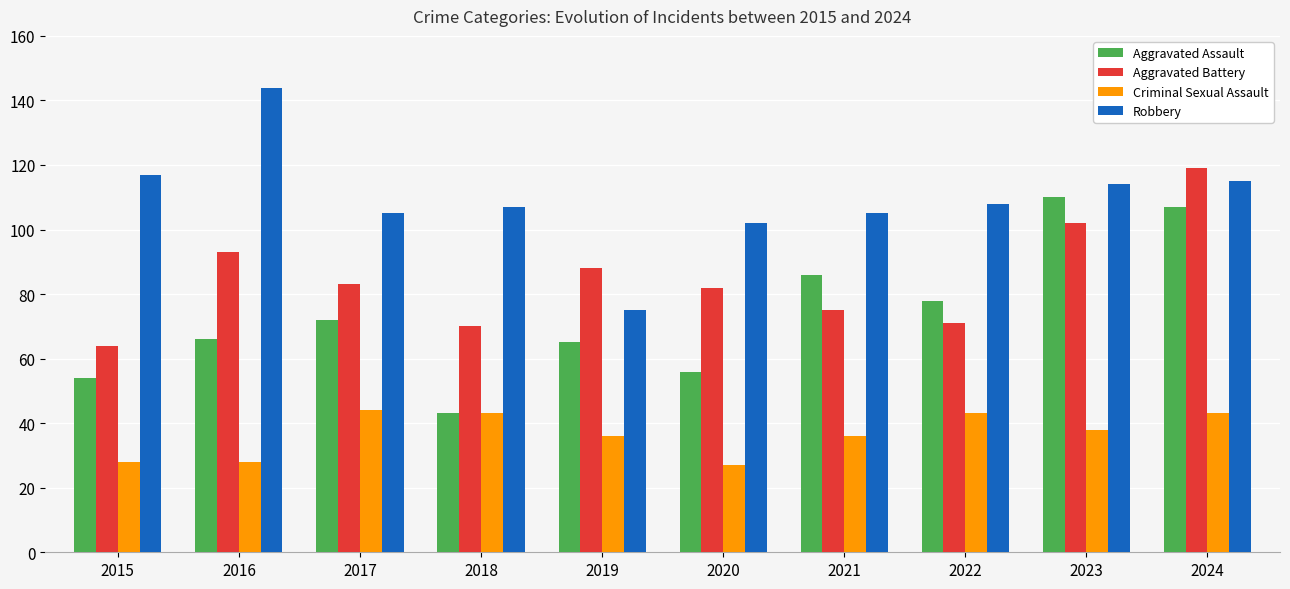

Reading right to left, list all the values displayed in this chart.

Aggravated Assault: 2024=107	2023=110	2022=78	2021=86	2020=56	2019=65	2018=43	2017=72	2016=66	2015=54
Aggravated Battery: 2024=119	2023=102	2022=71	2021=75	2020=82	2019=88	2018=70	2017=83	2016=93	2015=64
Criminal Sexual Assault: 2024=43	2023=38	2022=43	2021=36	2020=27	2019=36	2018=43	2017=44	2016=28	2015=28
Robbery: 2024=115	2023=114	2022=108	2021=105	2020=102	2019=75	2018=107	2017=105	2016=144	2015=117